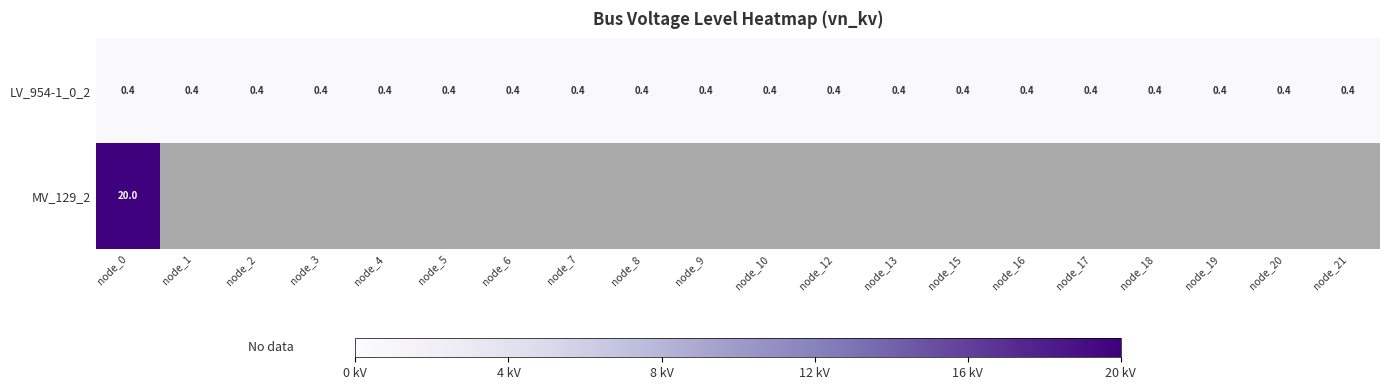

What is the highest value of the LV_954-1_0_2 series?

0.4